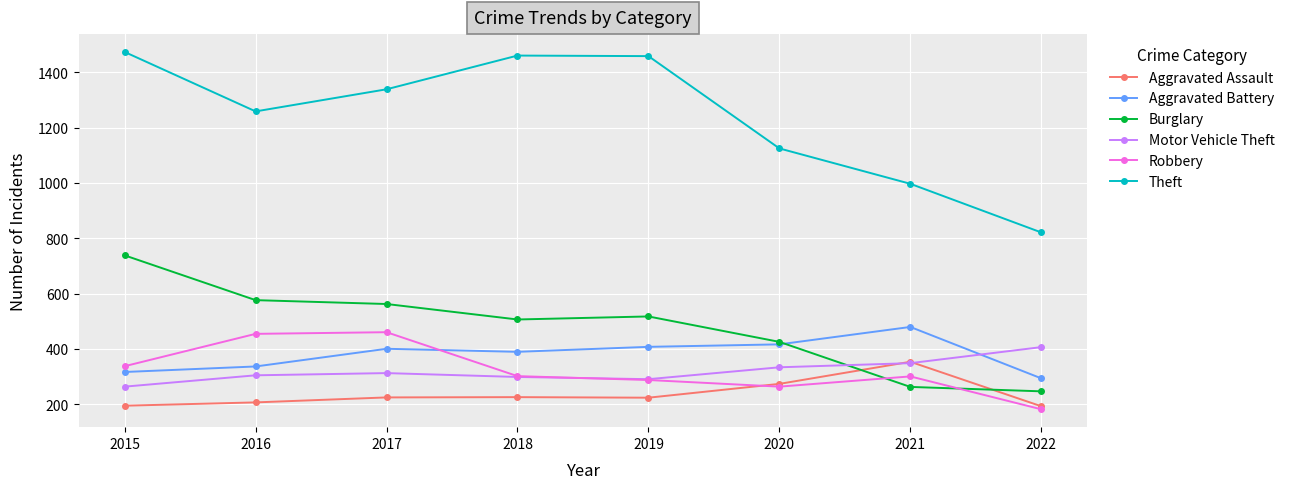

What is the sum of all Theft values?

9935